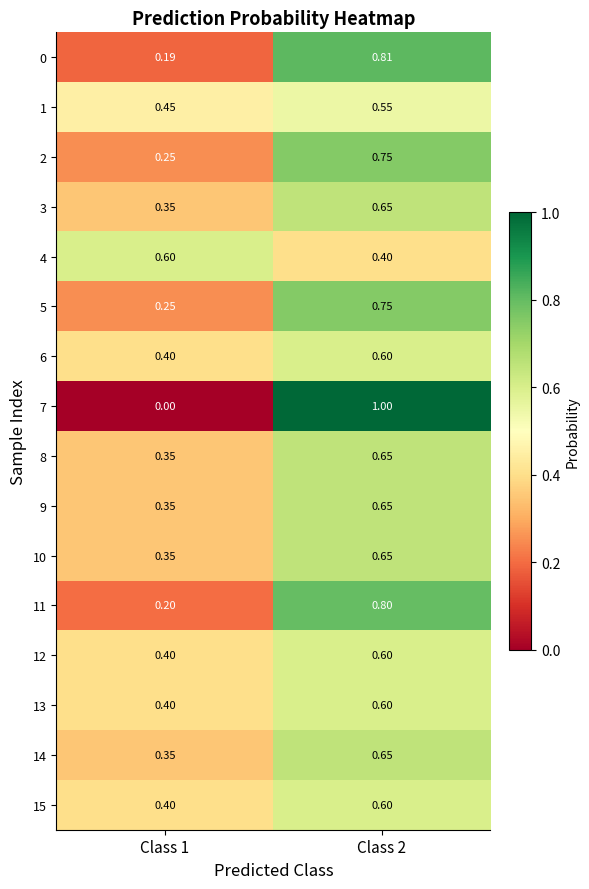

Is the value of 4 at Class 1 greater than the value of 9 at Class 1?

Yes